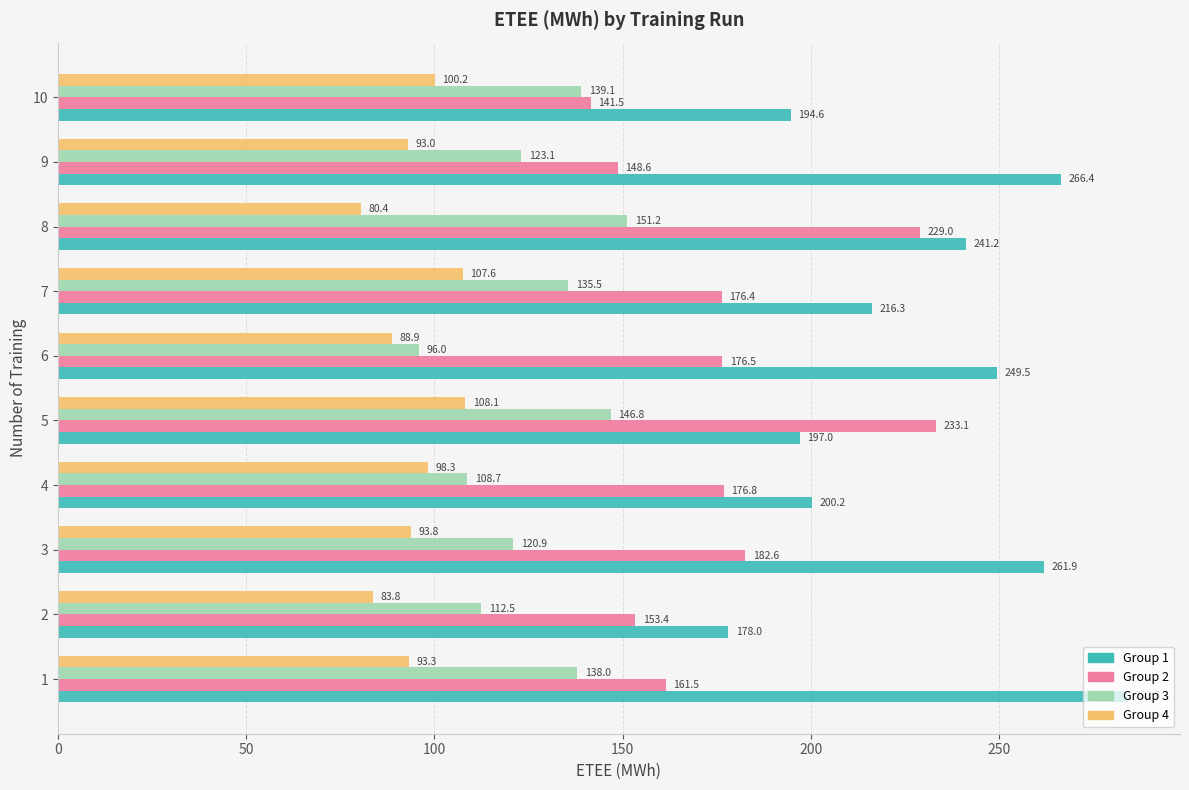

Which series has the largest range (max minus min)?

Group 1